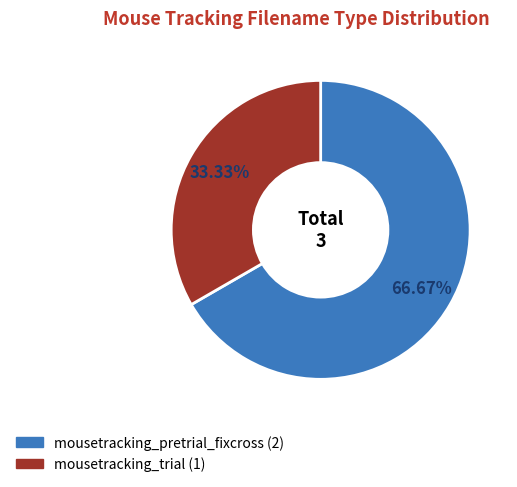

What is the smallest slice in the pie chart?

mousetracking_trial